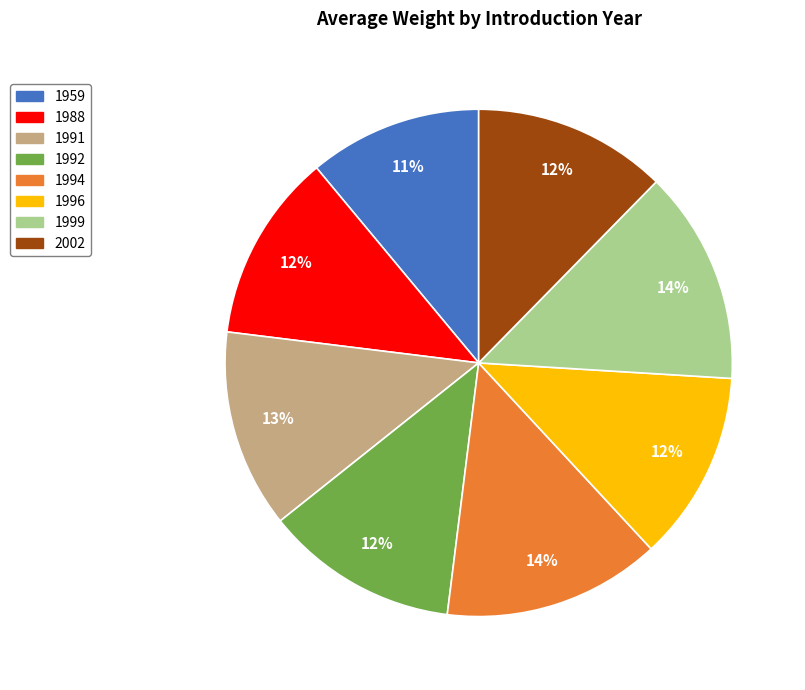

How many slices are in this pie chart?

8